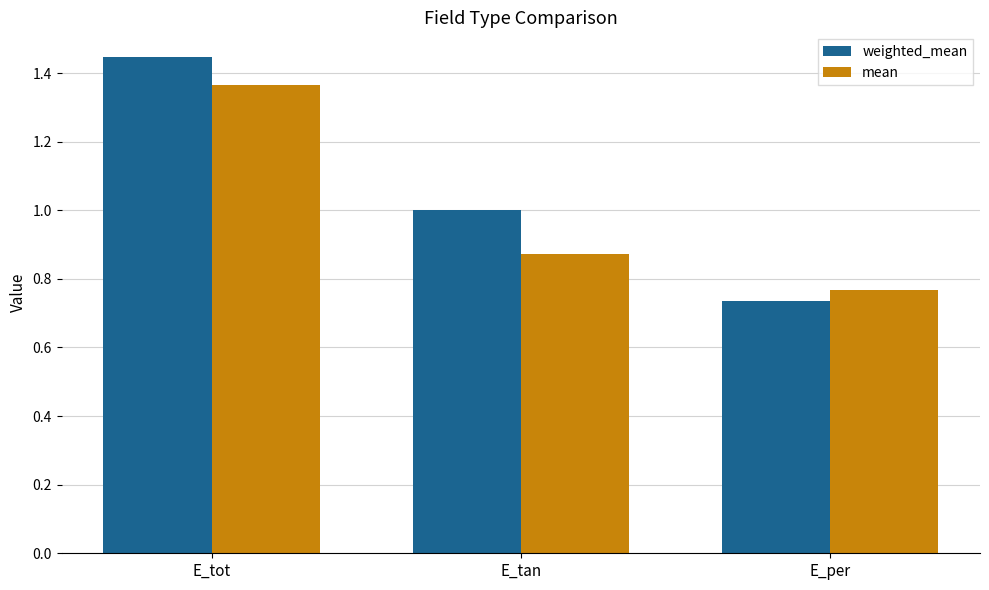

What is the label of the 2nd bar from the right?

E_tan